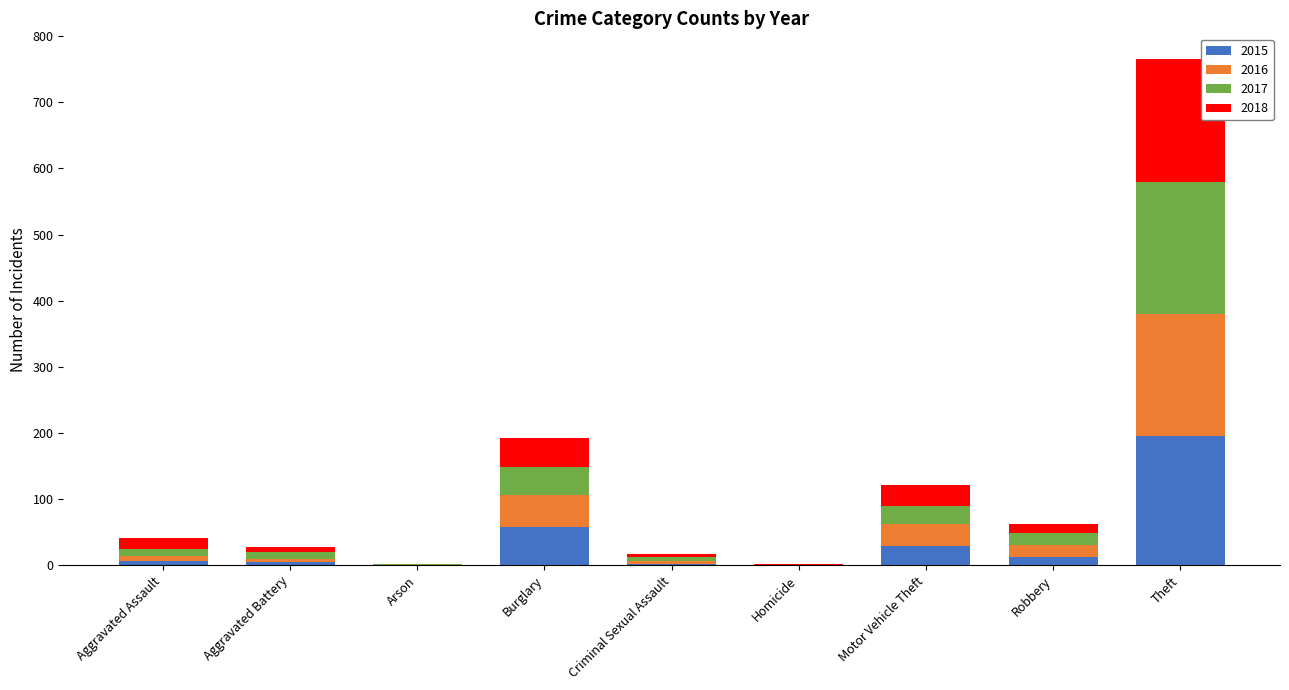

What is the sum of all 2015 values?

308